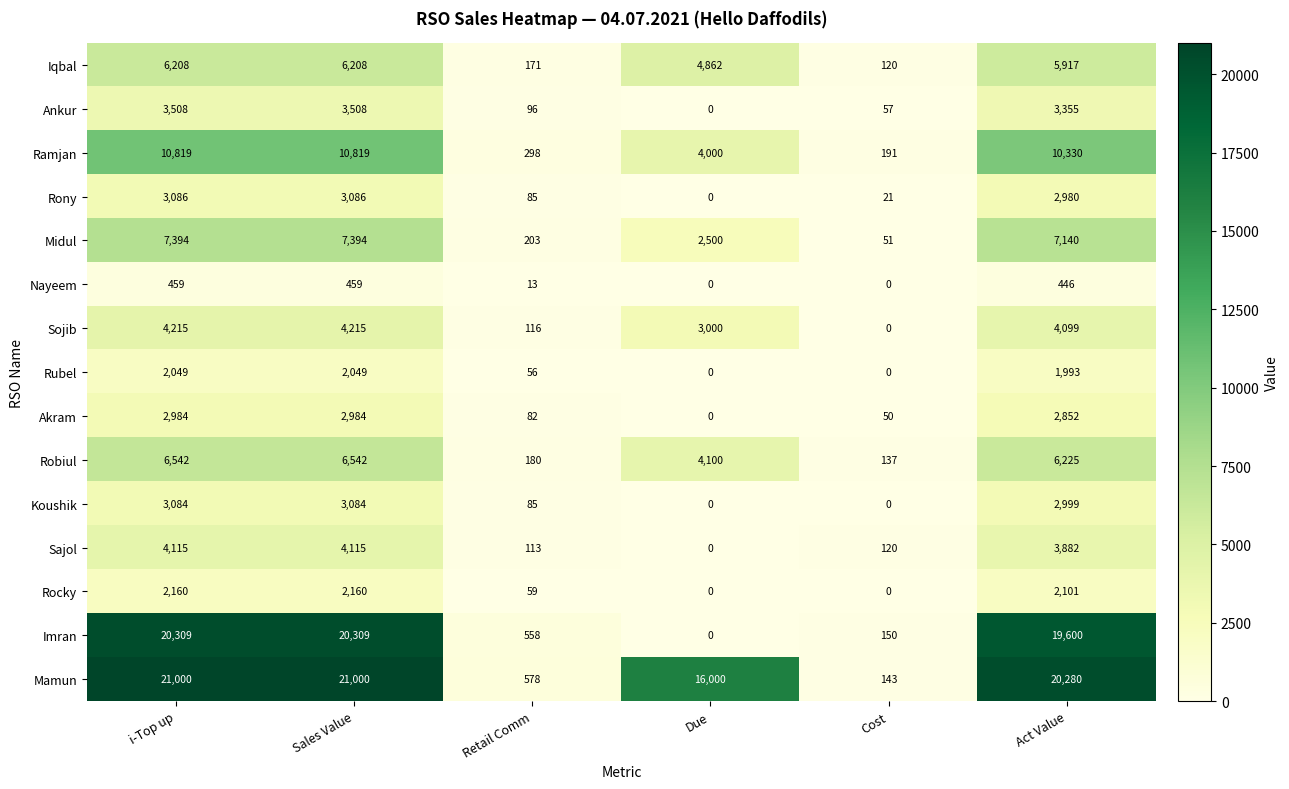

Is it true that Robiul equals 137 at Cost?

True